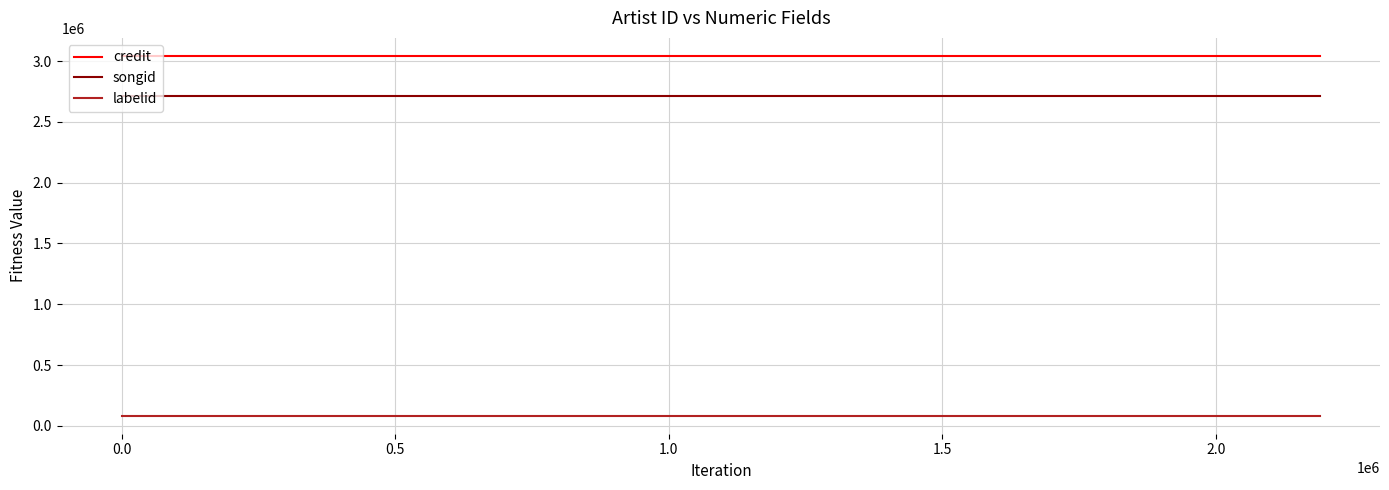

True or false: credit and labelid intersect in this chart.

False